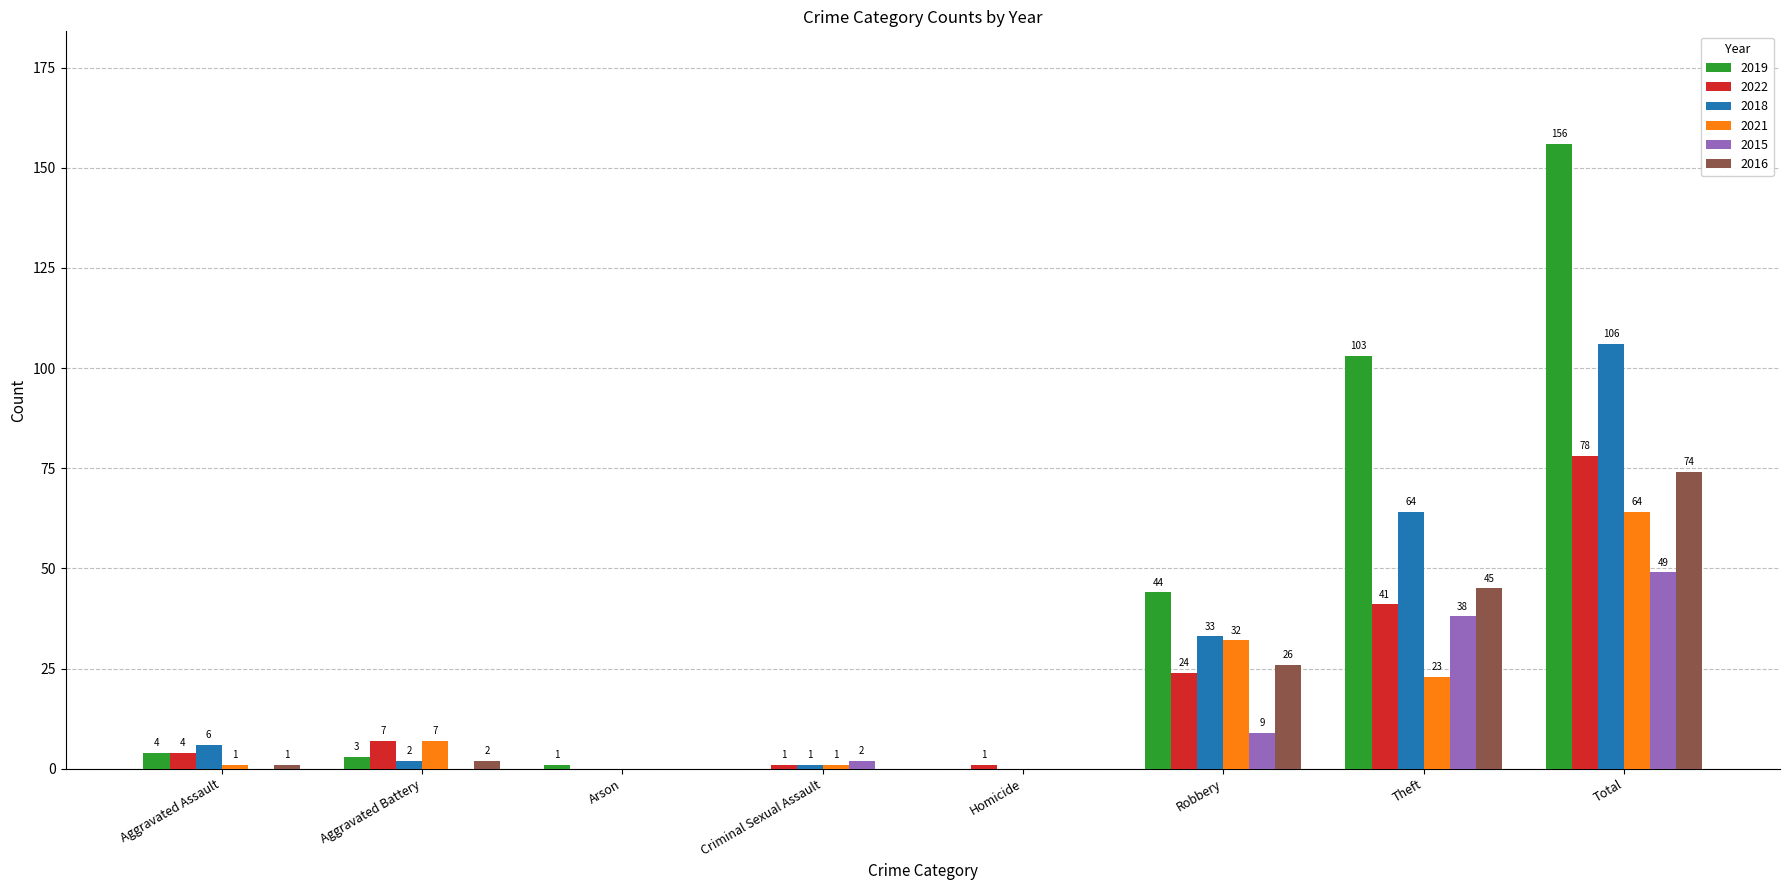

Which series changed the most between Arson and Total?

2019